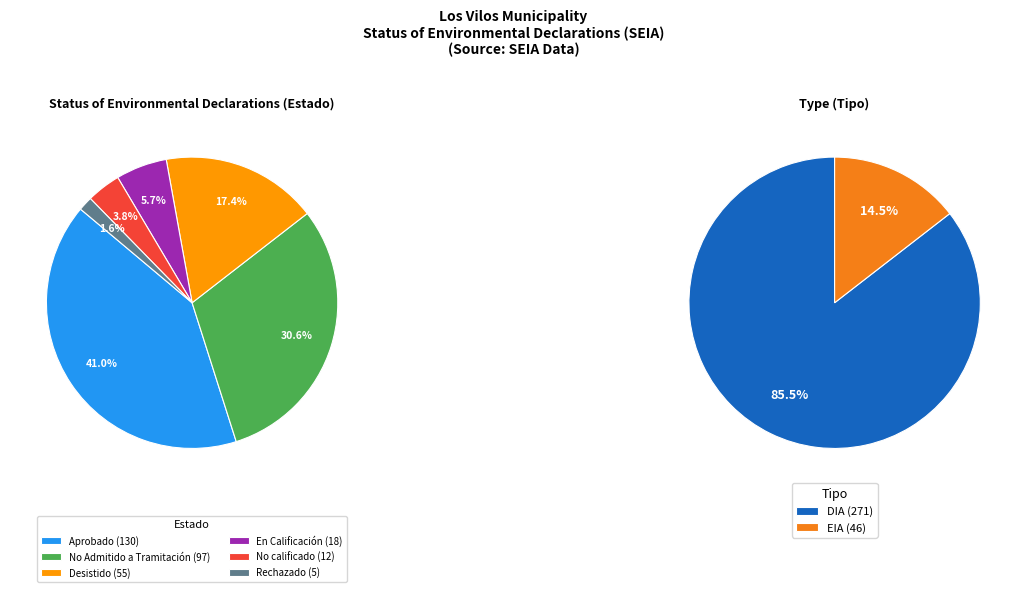

The Desistido slice represents 2% of the pie. True or false?

False